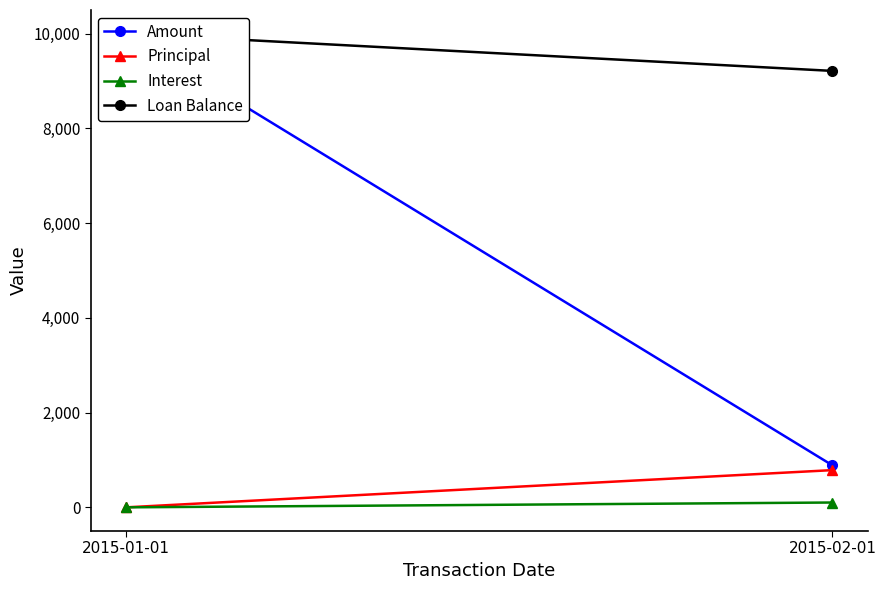

At which label does Interest first exceed 101?

2015-02-01